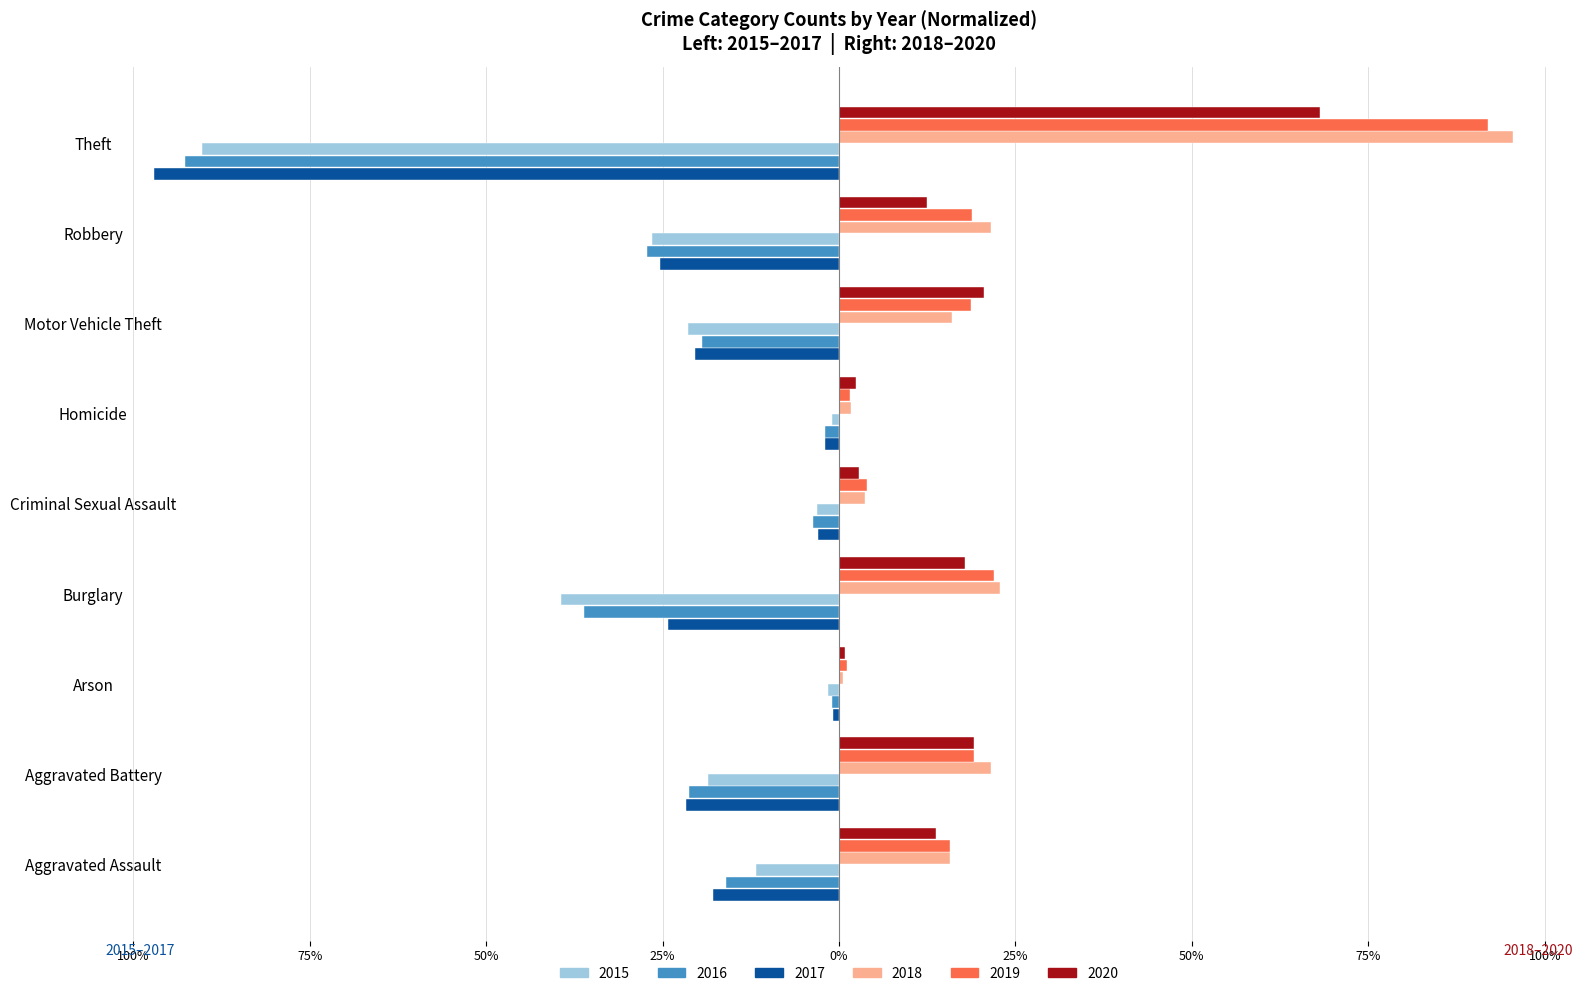

What is the difference between the maximum and minimum values in the 2020 series?

67.3